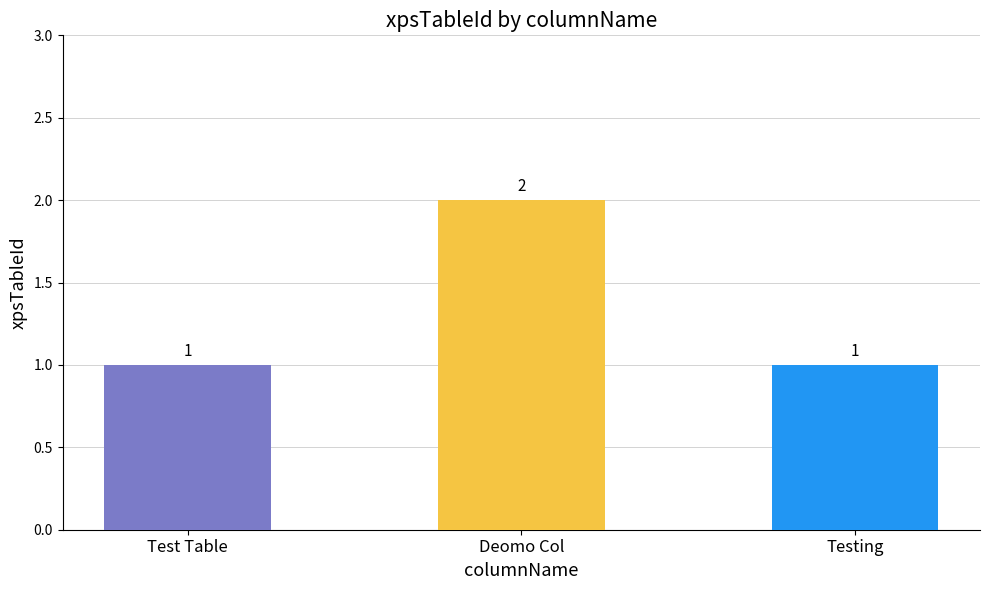

The value at Testing is 1. True or false?

True